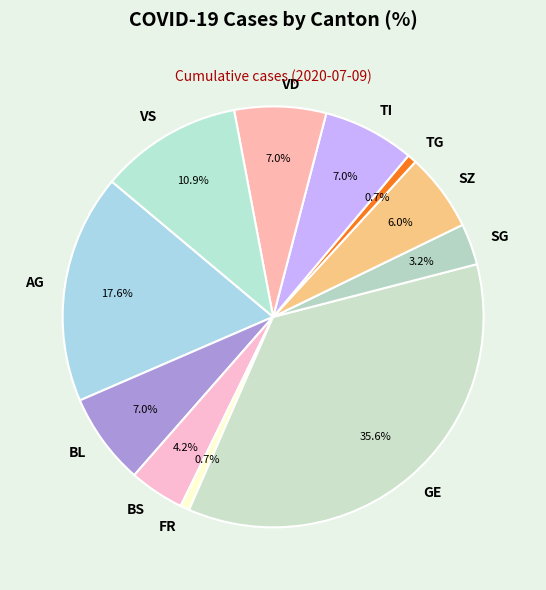

What percentage is NOT represented by BL?

93.0%